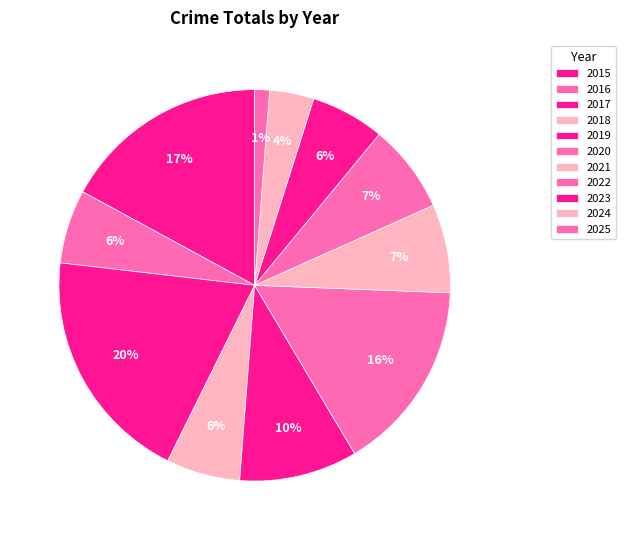

Count the number of slices in the pie.

11